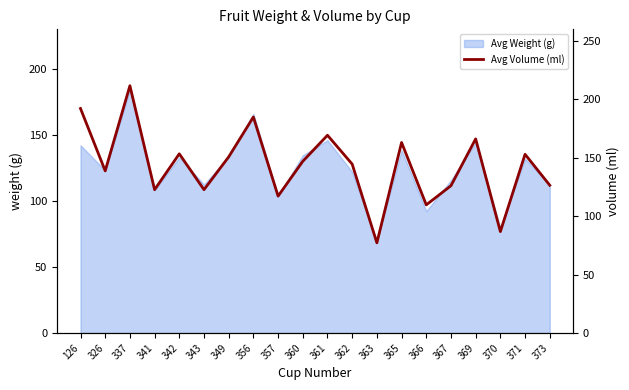

Reading left to right, extract all data points from this chart.

192.2	138.8	211.7	122.7	153.4	122.7	150.8	184.9	117.2	147.0	169.3	144.6	77.2	163.1	109.7	126.1	166.2	86.8	153.0	126.5